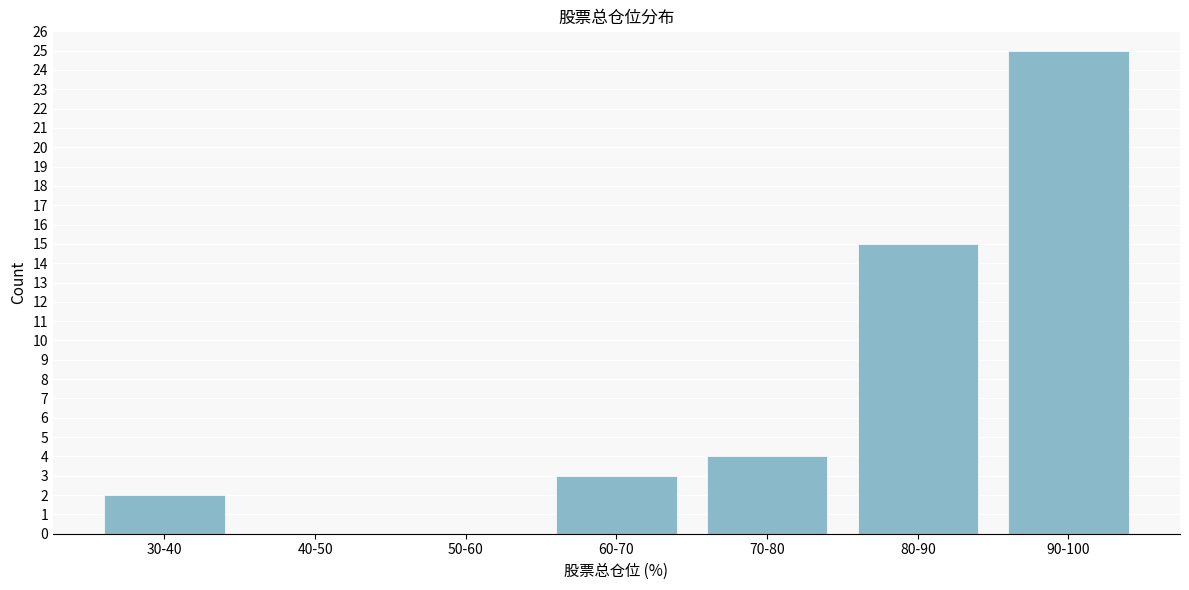

Reading right to left, list all the values displayed in this chart.

90-100=25	80-90=15	70-80=4	60-70=3	50-60=0	40-50=0	30-40=2